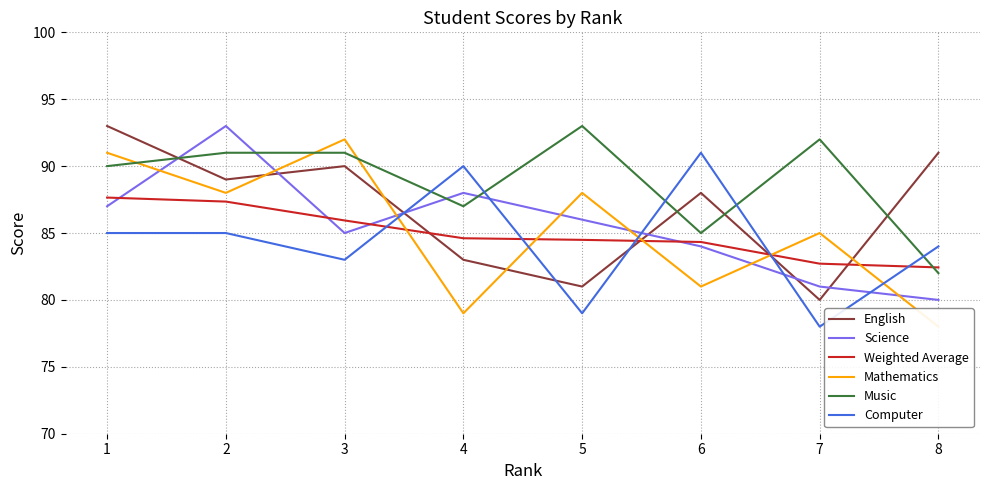

List the series in order of their peak value, lowest first.

Weighted Average, Computer, Mathematics, English, Science, Music